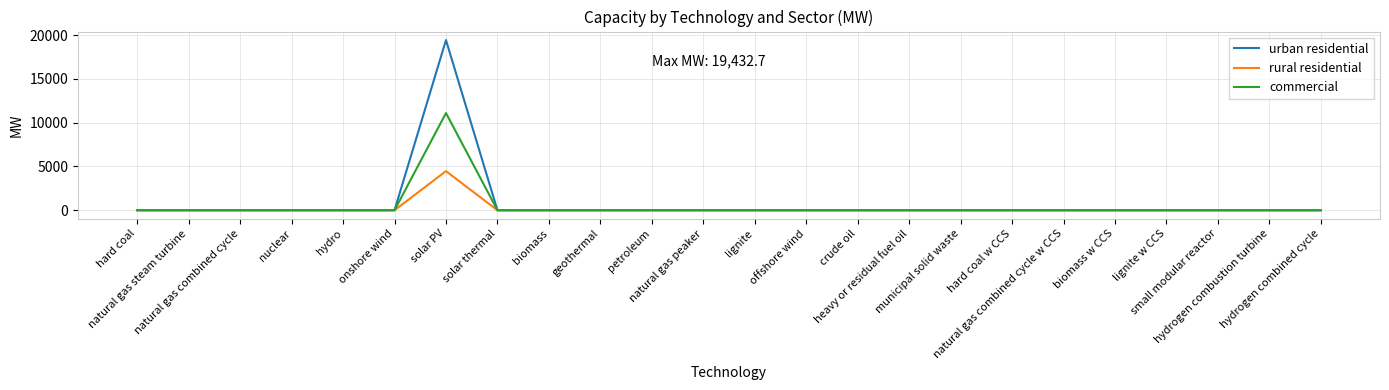

Rank the series by their maximum value, from highest to lowest.

urban residential, commercial, rural residential